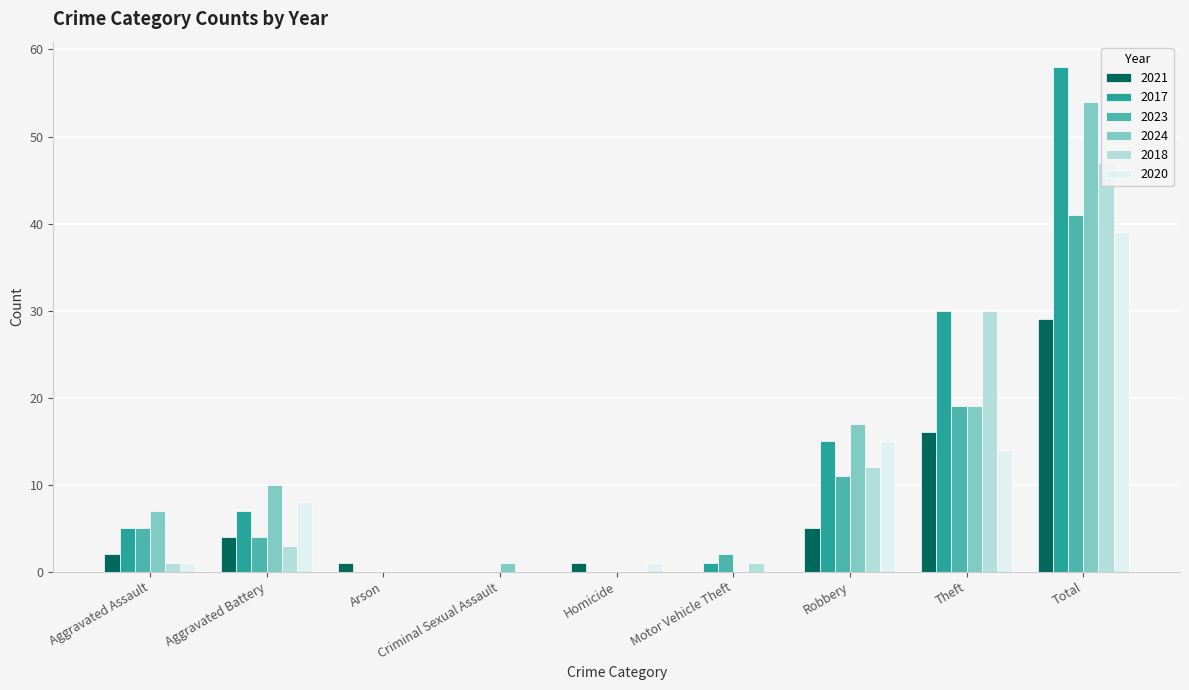

At which label is 2021 closest to 14?

Theft